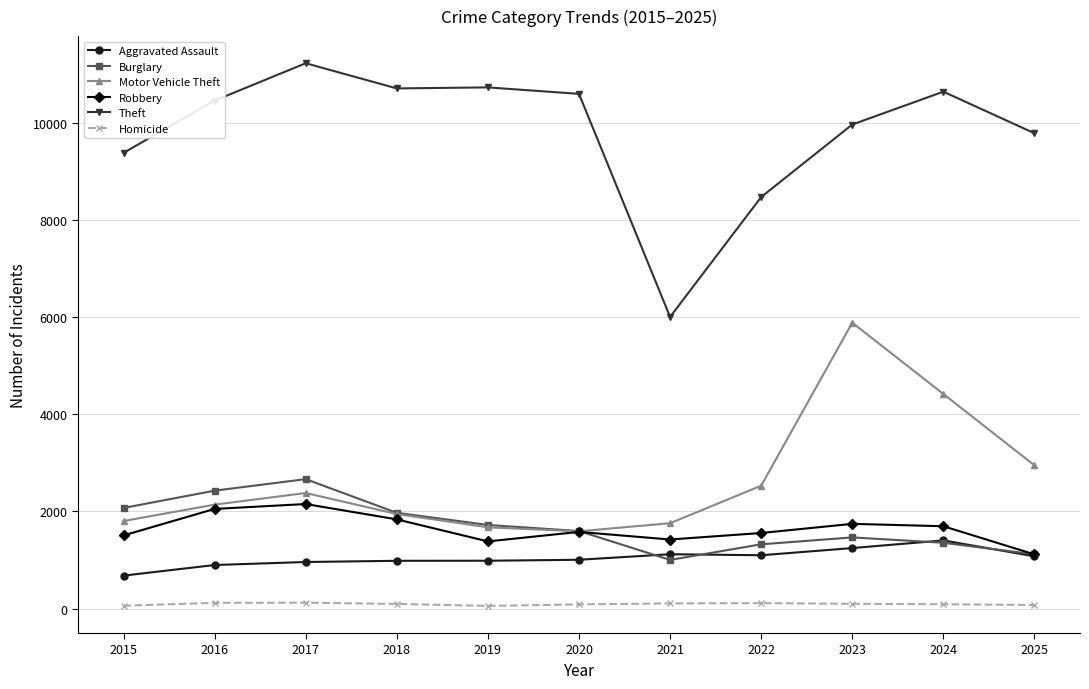

True or false: Theft has a value of 2042 at 2015.

False